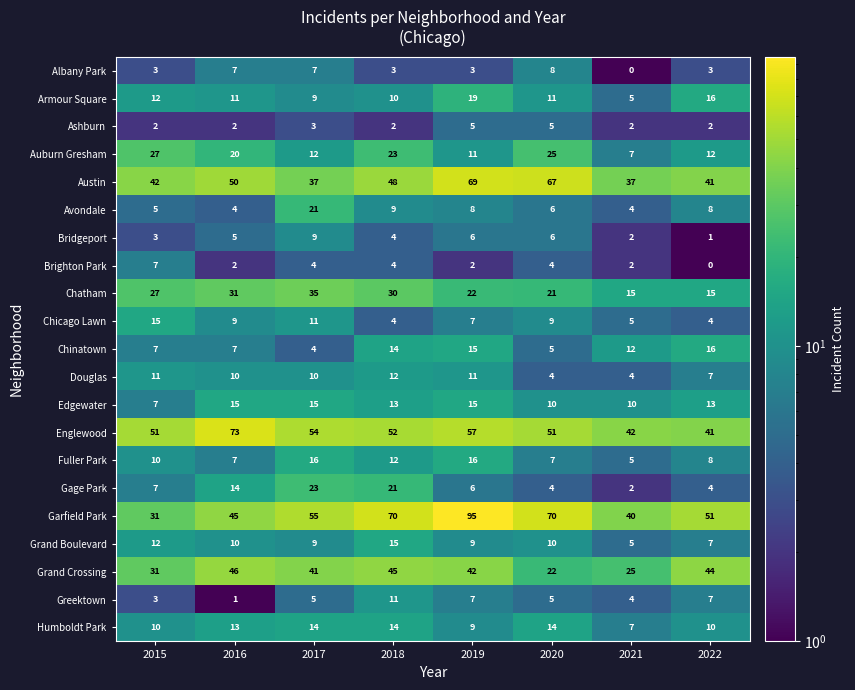

At which category is the sum across all series the highest?

2019